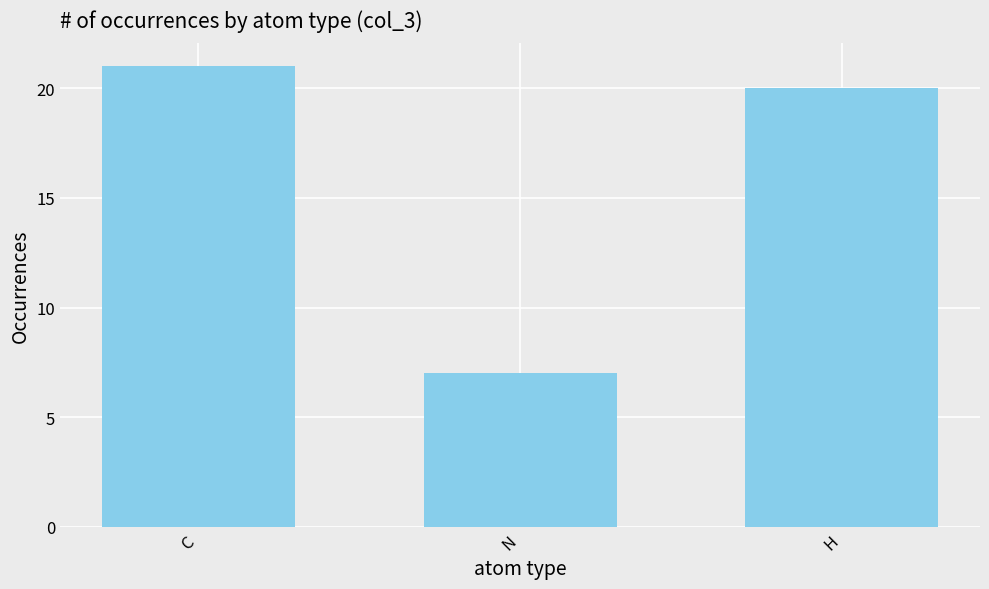

Reading left to right, what are all the values shown in this chart?

21	7	20